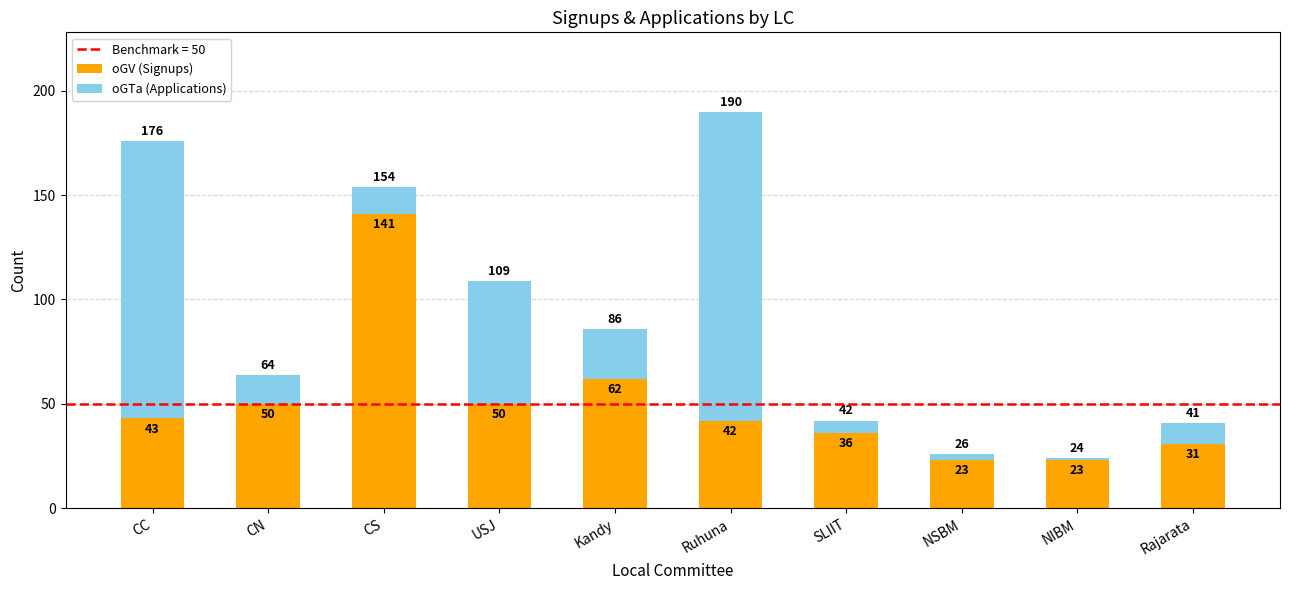

What is the difference between the maximum and minimum values in the oGV (Signups) series?

118